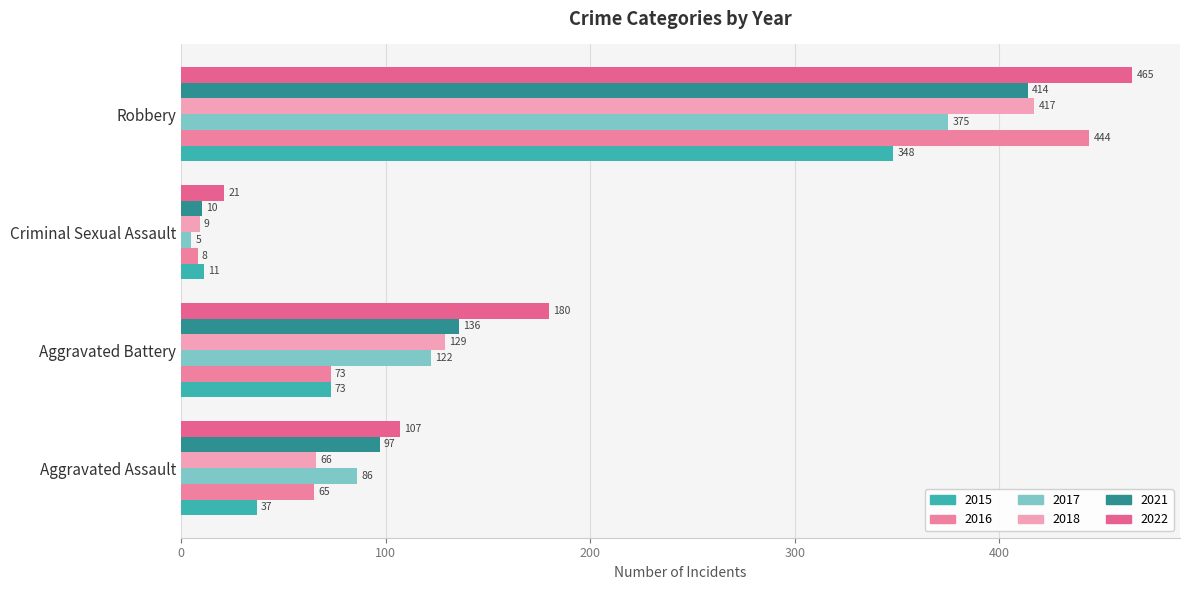

What is the label of the 3rd bar from the left?

Criminal Sexual Assault